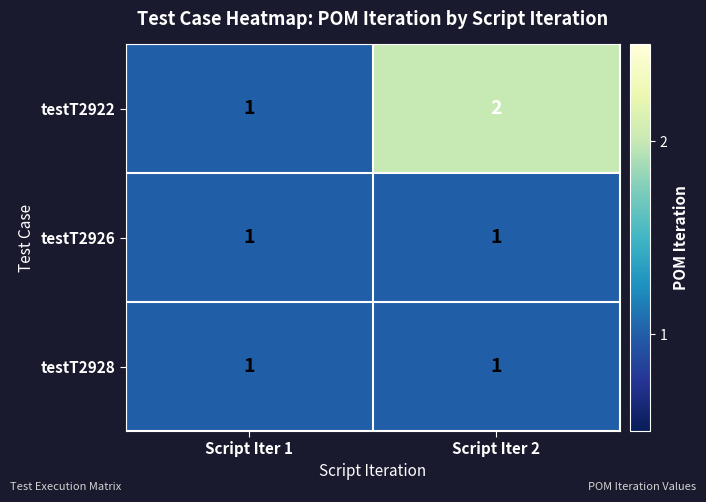

Reading left to right, list all the values displayed in this chart.

testT2922: Script Iter 1=1	Script Iter 2=2
testT2926: Script Iter 1=1	Script Iter 2=1
testT2928: Script Iter 1=1	Script Iter 2=1